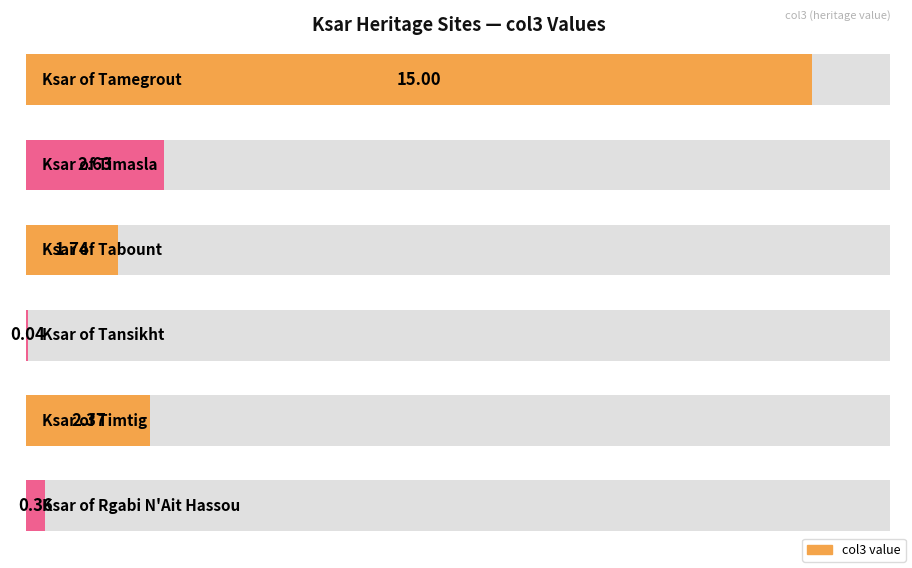

How many data points does each series have?

6